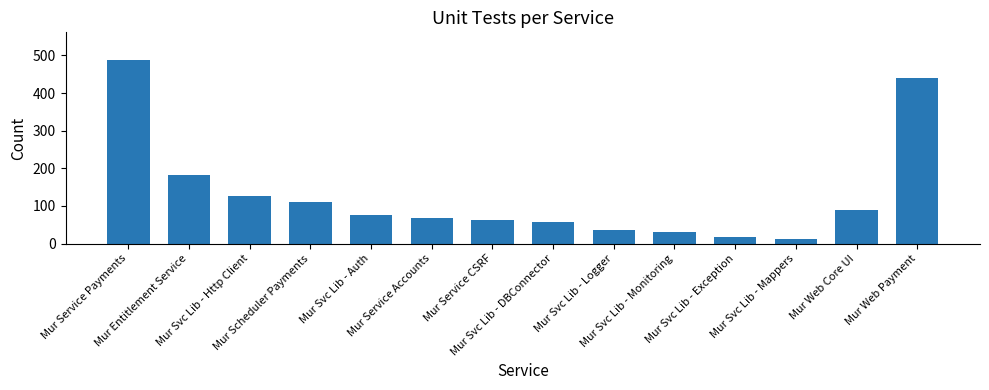

Which has a higher value, Mur Svc Lib - Monitoring or Mur Svc Lib - Mappers?

Mur Svc Lib - Monitoring